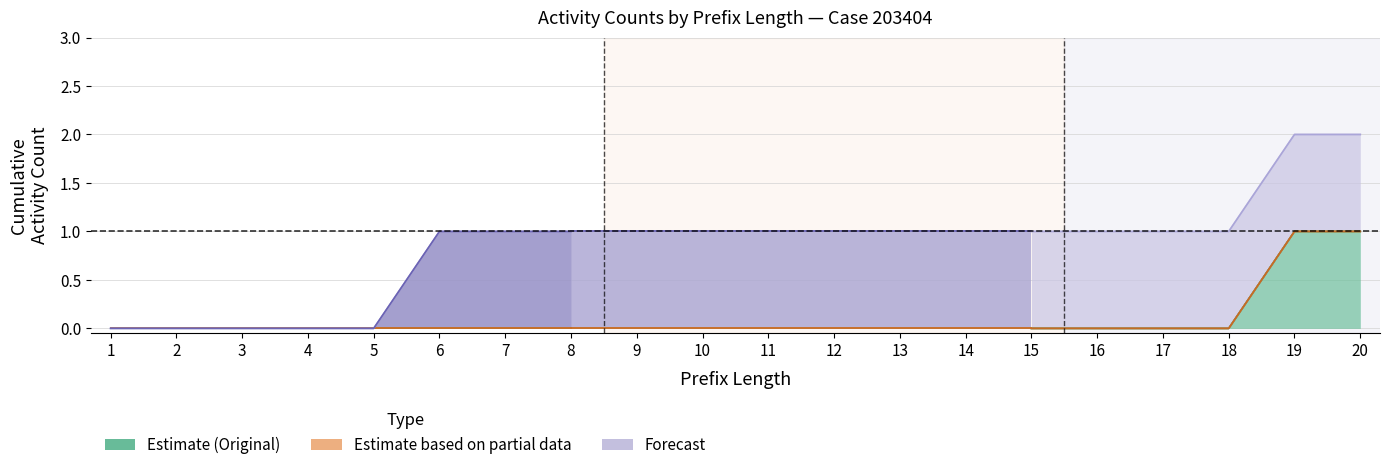

What is the value of the [0. 0. 0. 0. 0. 1. 1. 1. 1. 1. 1. 1. 1. 1. 1. 1. 1. 1. 1. 1.] point at the 8th from the left?

1